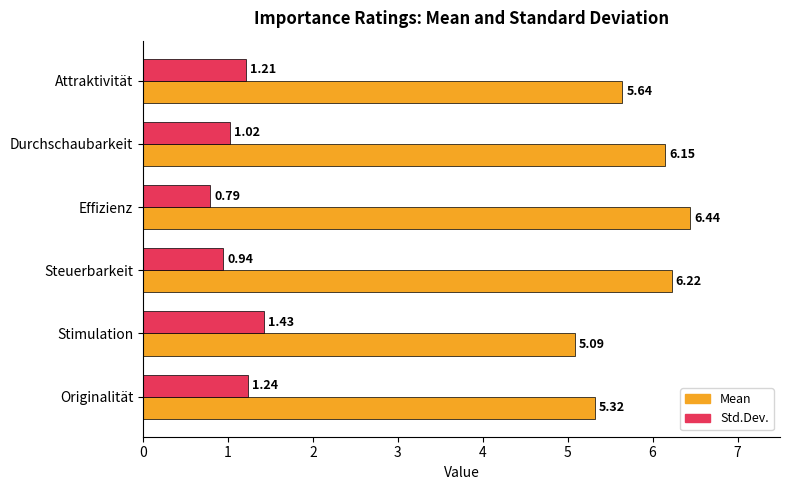

What is the sum of the Std.Dev. values at Originalität and Stimulation?

2.7